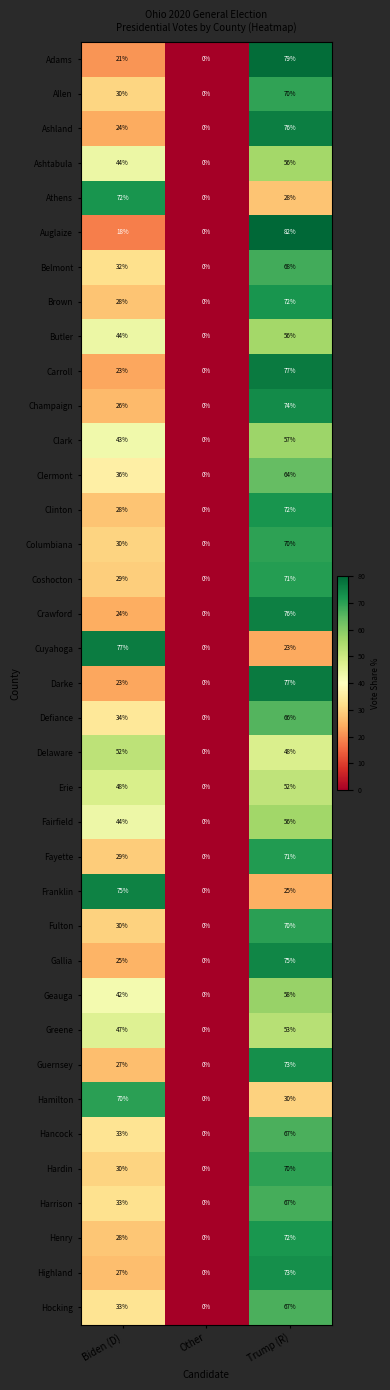

At which category is the sum across all series the highest?

Trump (R)